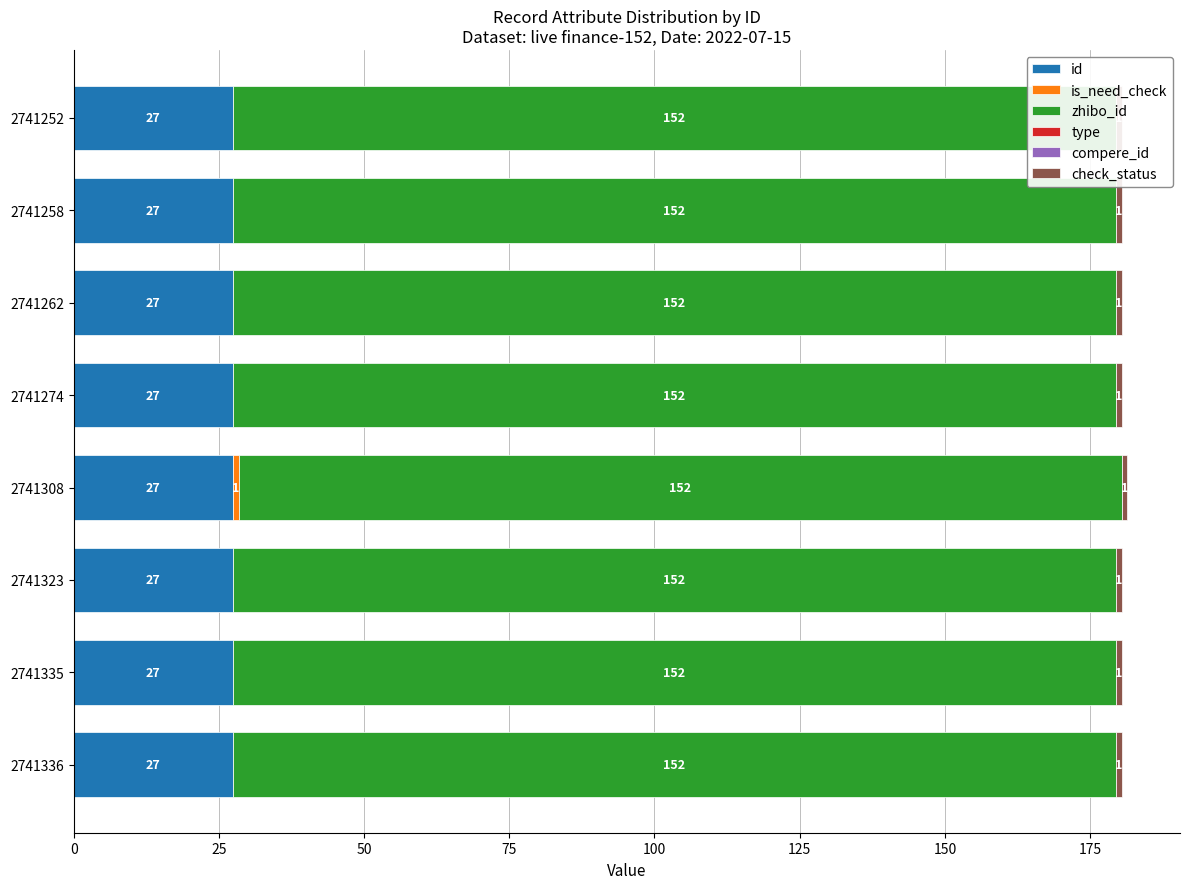

Count the id values in the range 27 to 28.

8